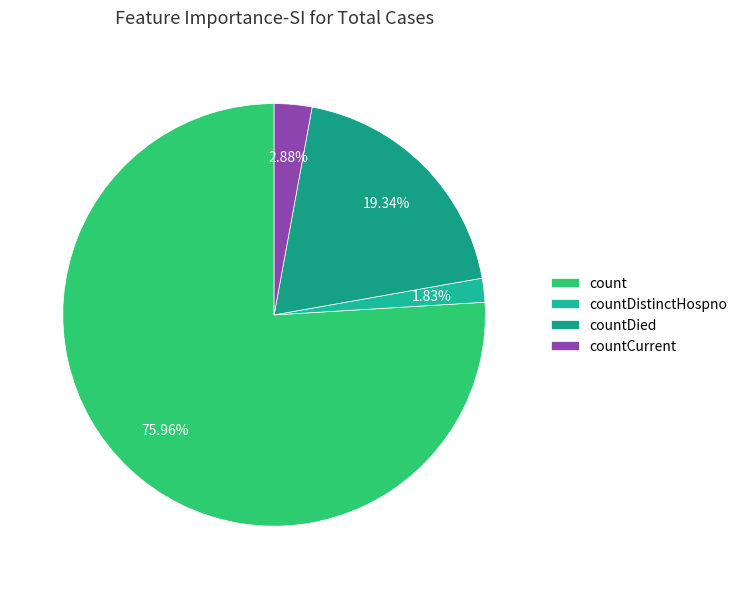

What portion of the pie excludes countCurrent?

97.1%